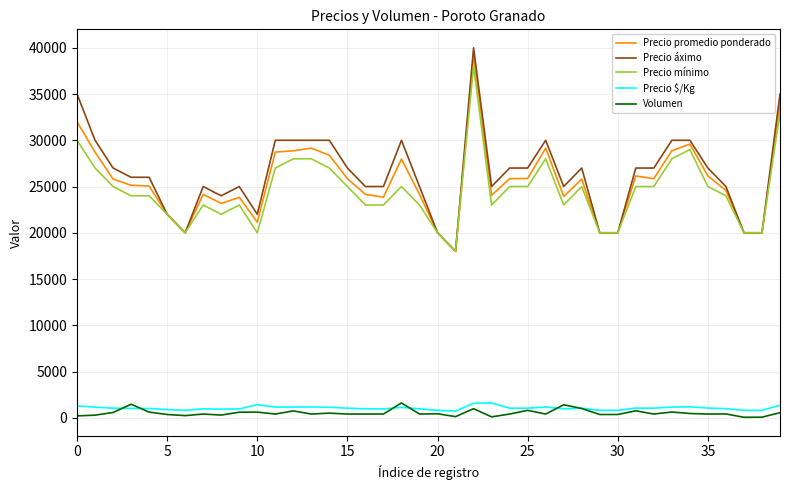

What is the lowest value of the Precio promedio ponderado series?

18000